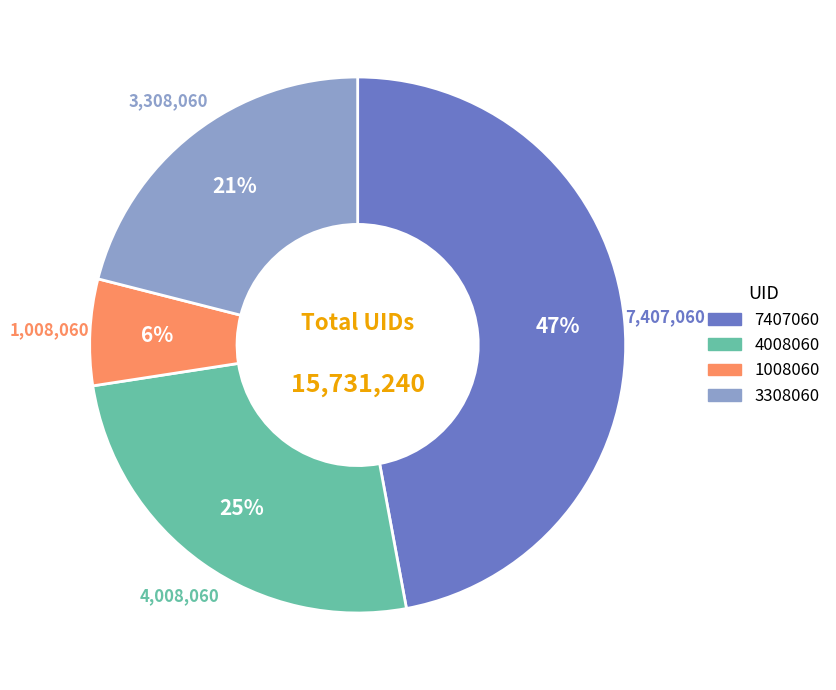

To the nearest percent, what percentage of the pie is 3308060?

21%